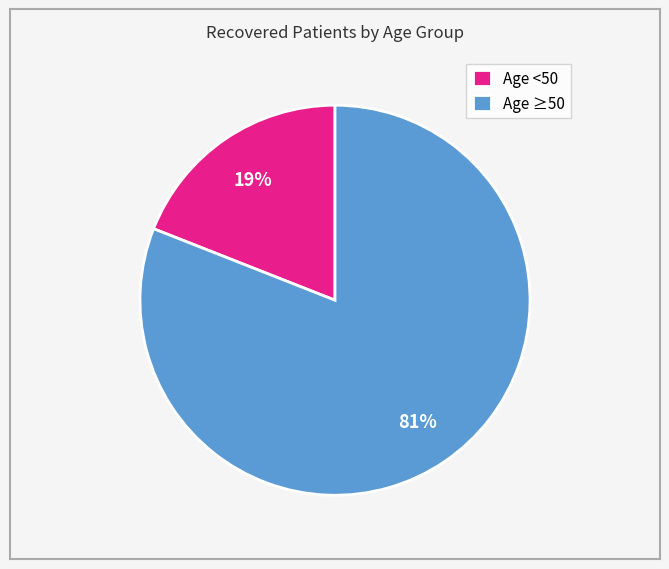

Do Age <50 and Age ≥50 together represent more than half of the pie?

Yes